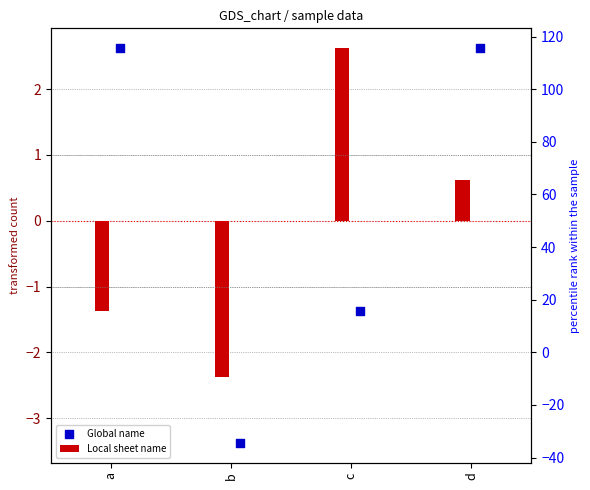

Which has a higher value, c or a?

a